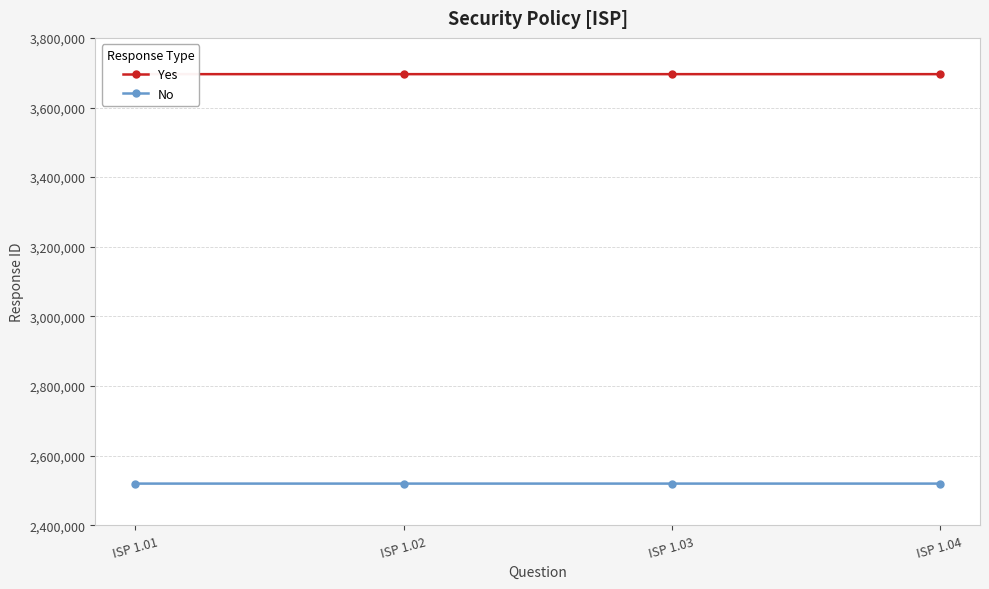

At which label does Yes reach its minimum?

ISP 1.01